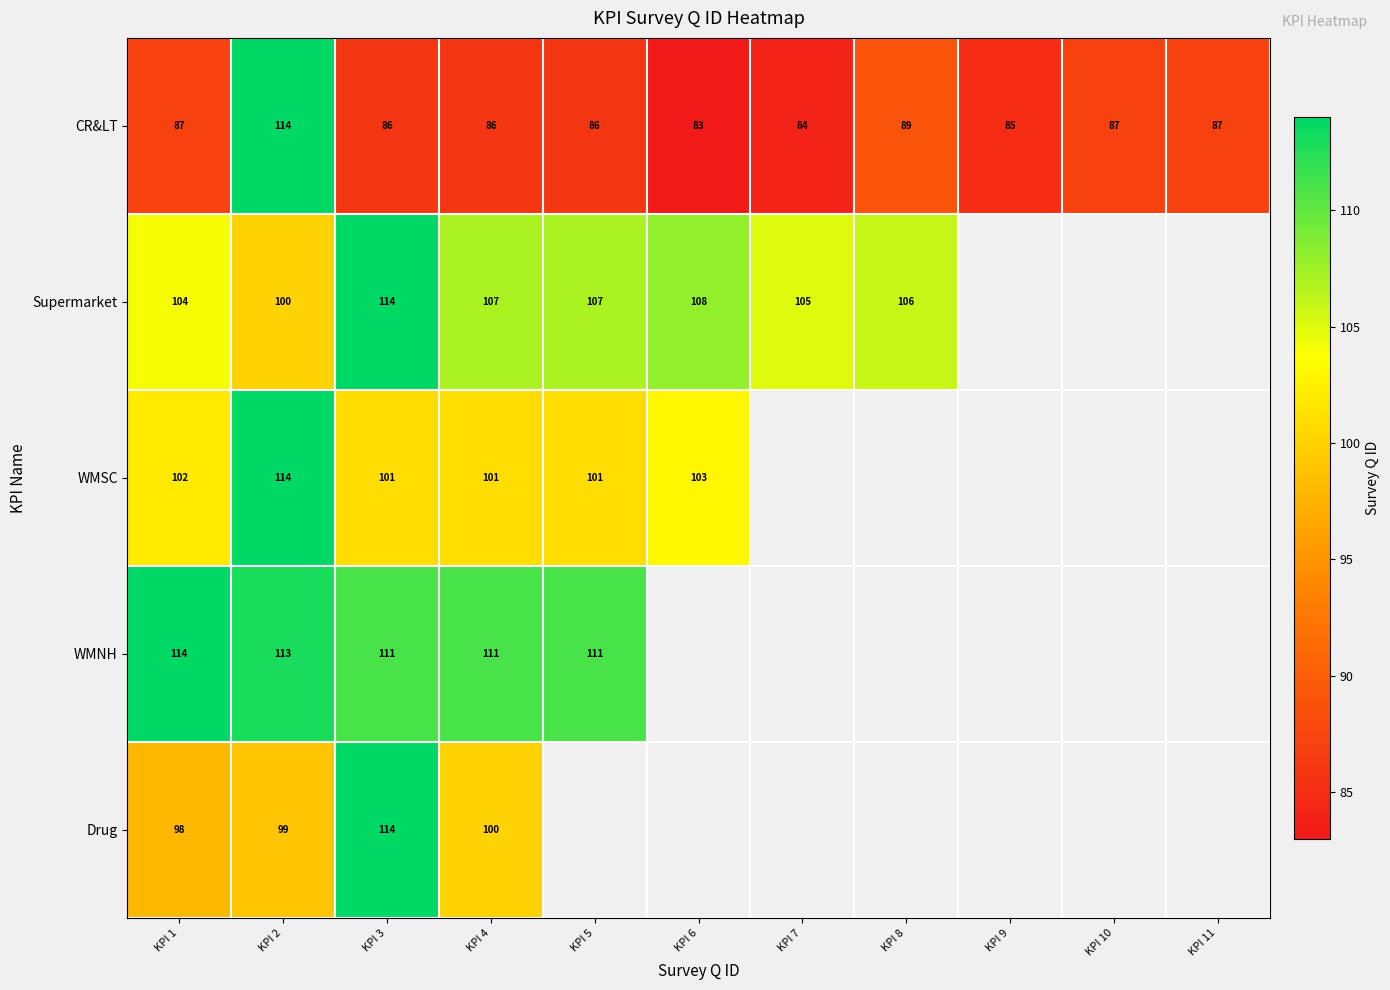

Is the value of CR&LT at KPI 8 greater than the value of WMNH at KPI 1?

No